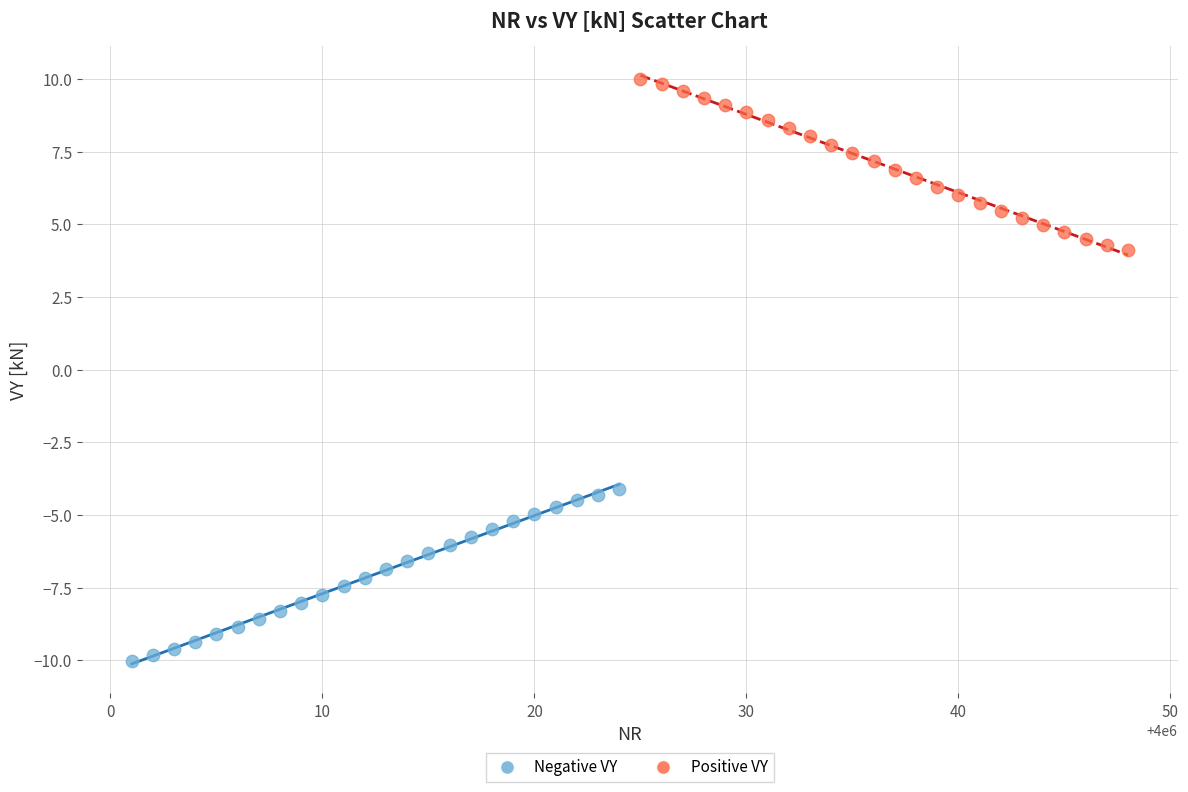

Which series reaches the maximum Y coordinate?

Positive VY